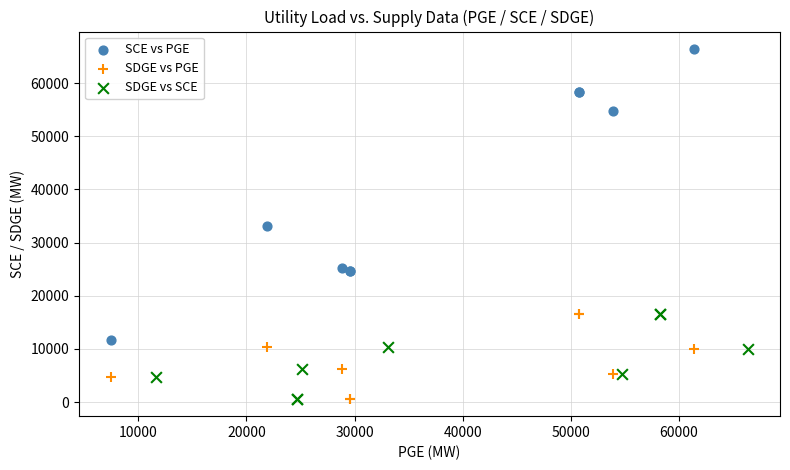

What are all the series names shown in the legend?

SCE vs PGE, SDGE vs PGE, SDGE vs SCE